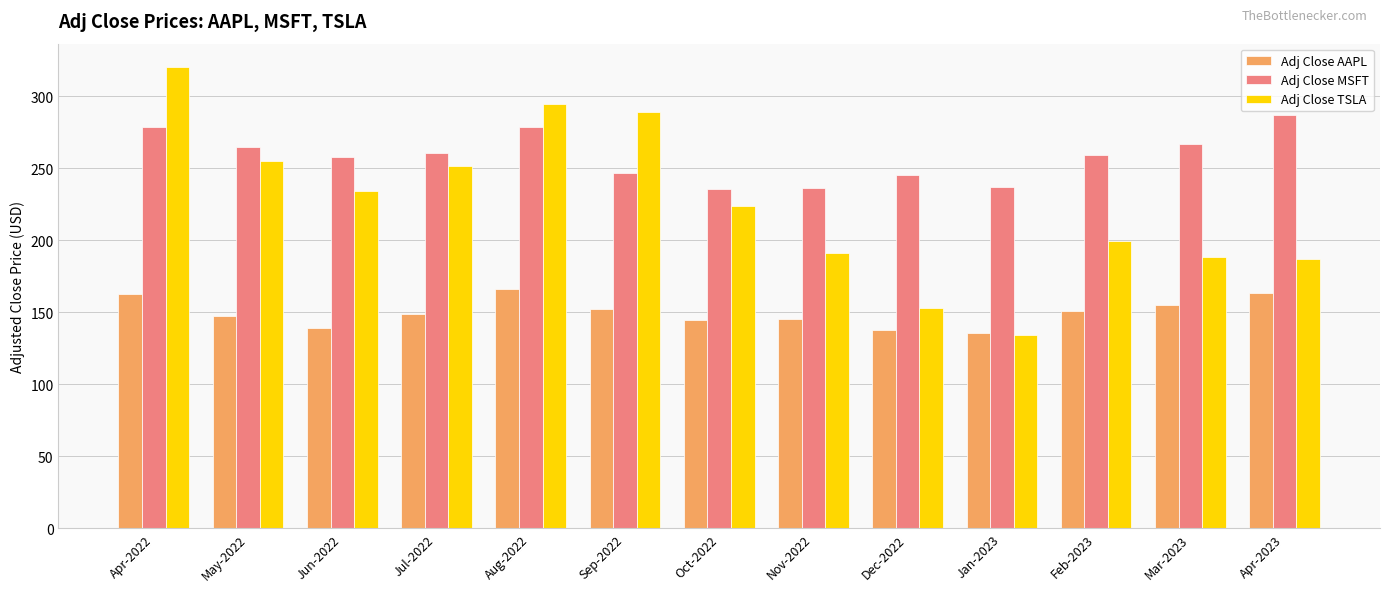

At which label does Adj Close TSLA reach its minimum?

Jan-2023